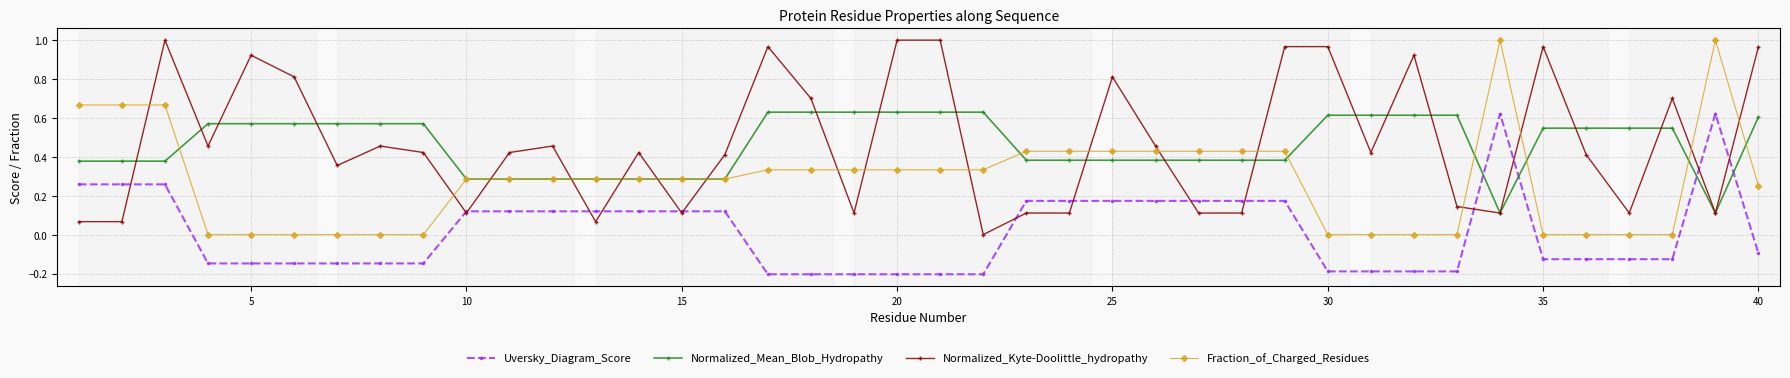

True or false: Normalized_Mean_Blob_Hydropathy and Uversky_Diagram_Score intersect in this chart.

True